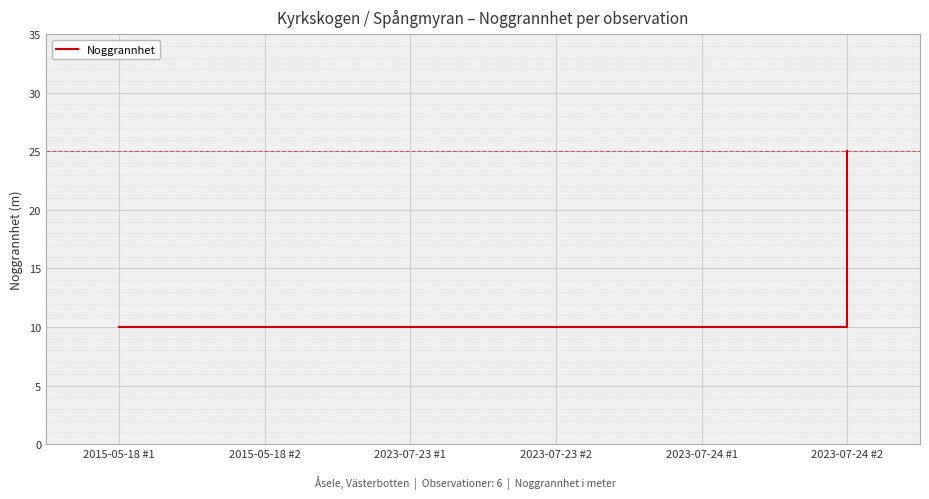

What is the change in value from 2015-05-18 #1 to 2023-07-24 #2?

+15